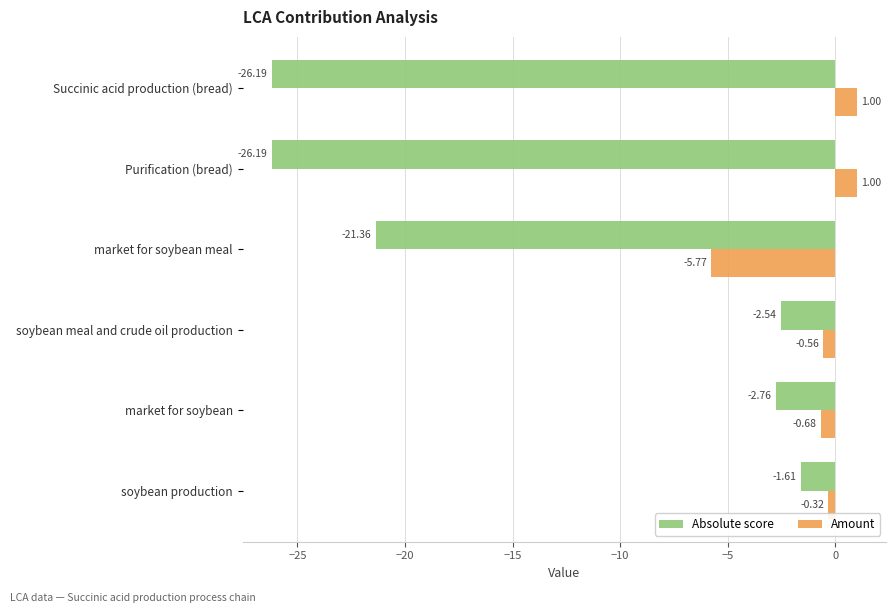

Which series has the largest total across all categories?

Amount